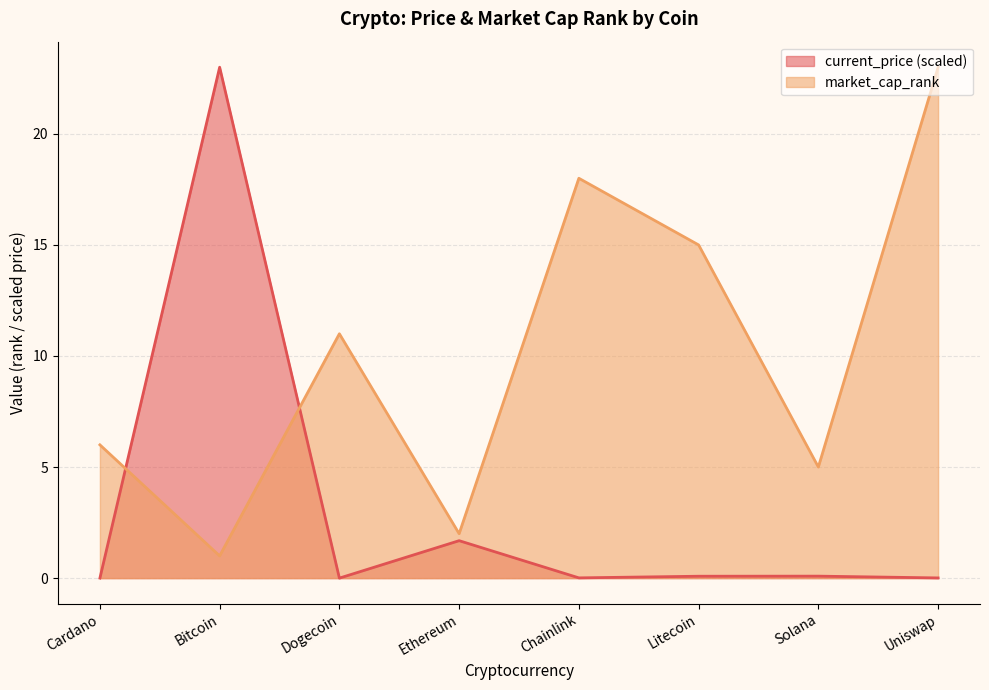

Rank the series by their maximum value, from lowest to highest.

current_price, market_cap_rank